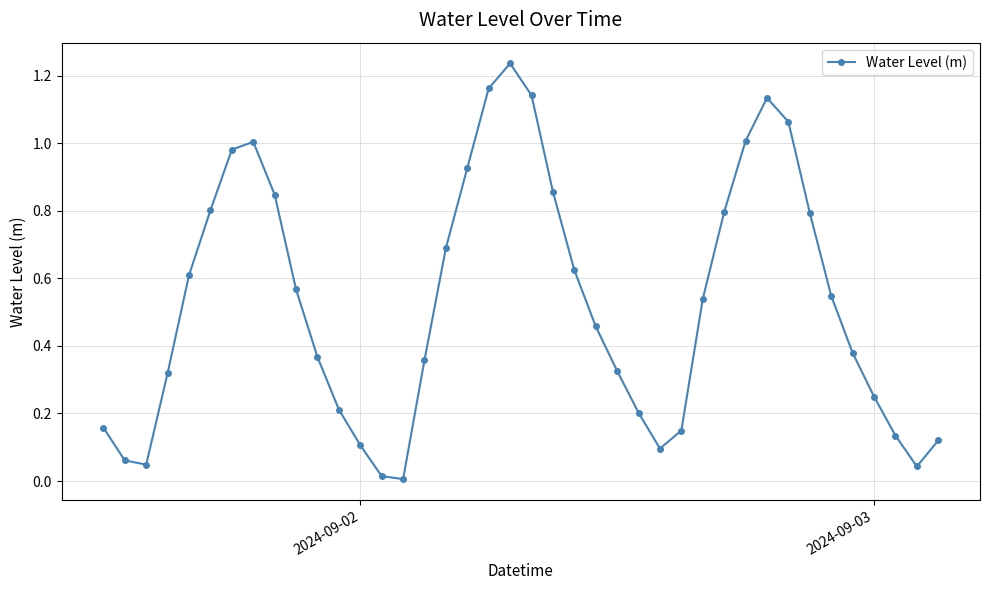

How many points are lower than both their immediate neighbors (excluding endpoints)?

4